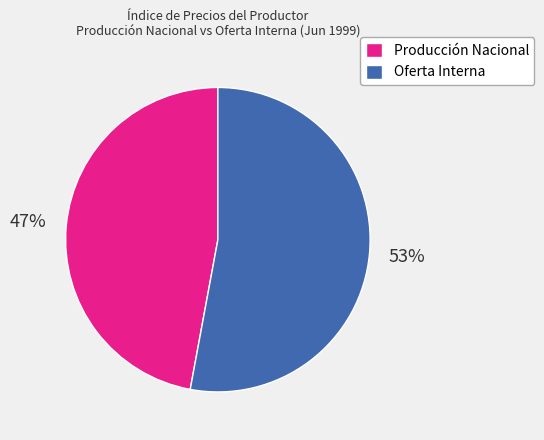

What percentage is the Oferta Interna slice, to the nearest percent?

53%